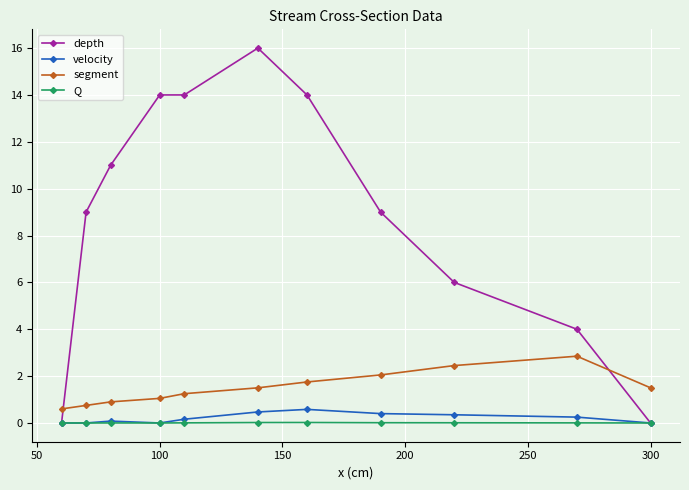

At how many categories does at least one series exceed 0?

11